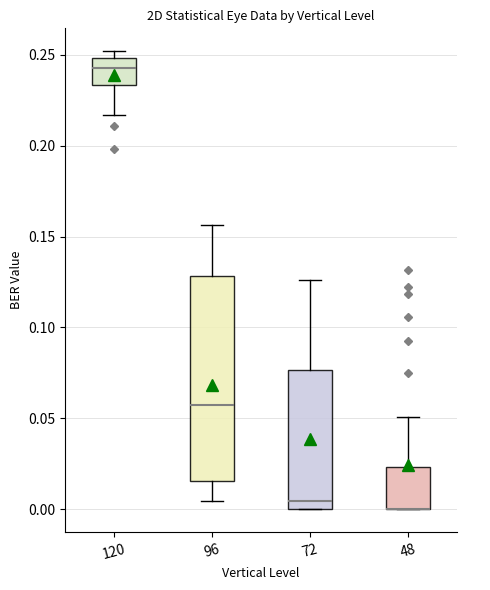

Where is the upper edge of the box at x = 96 on the y-axis? The values are not printed on the chart, so give them approximately, as read against the axis.

0.130